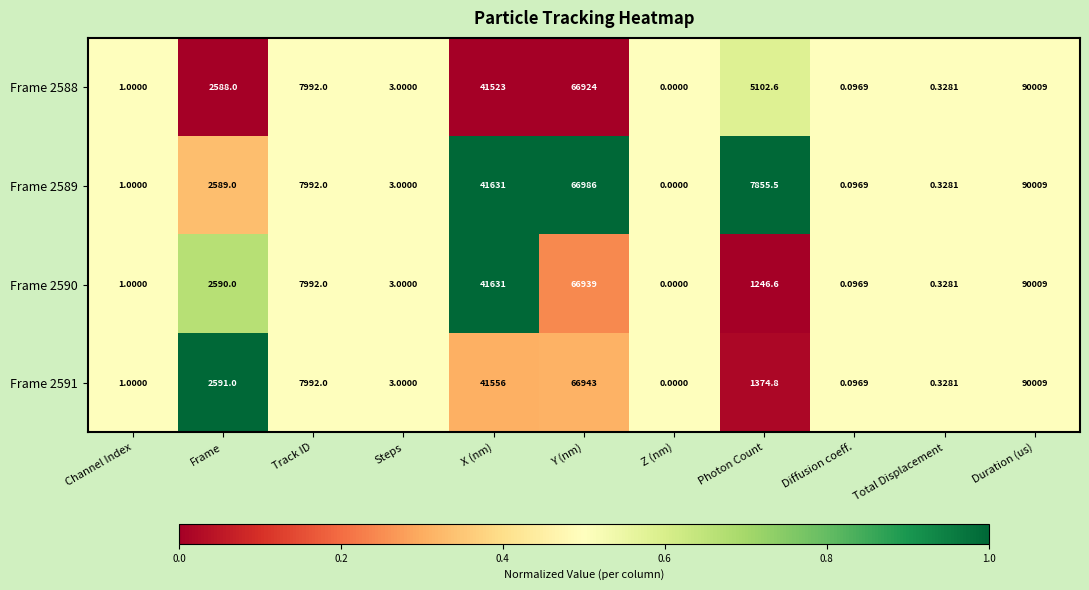

What is the greatest value displayed?

90009.0